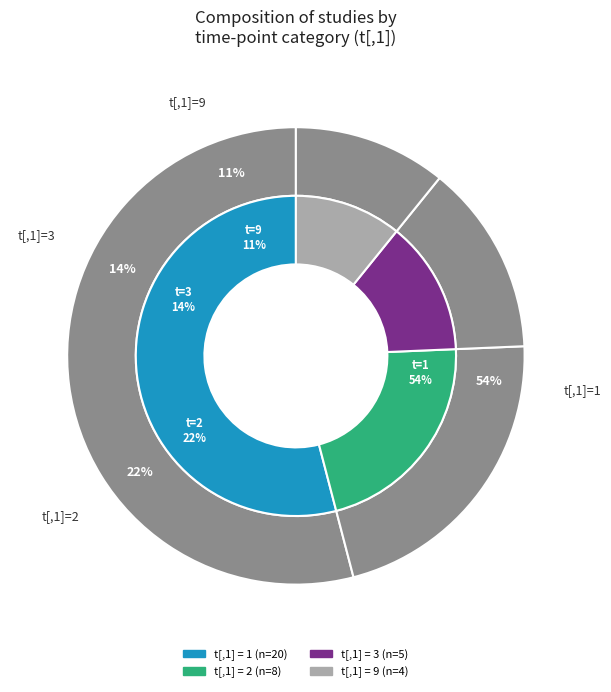

Which has a higher value, 1 or 6?

1